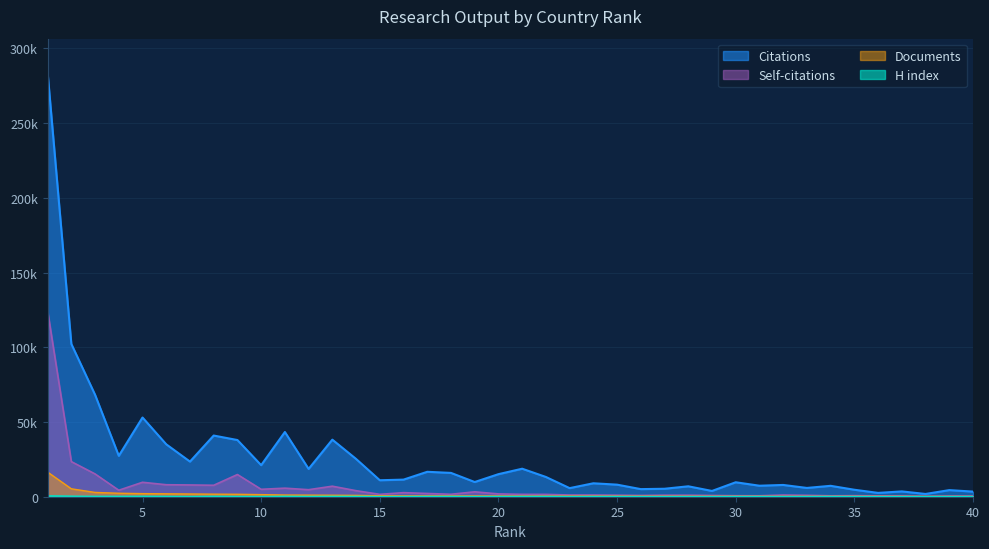

List the series in order of their peak value, highest first.

Citations, Self-citations, Documents, H index